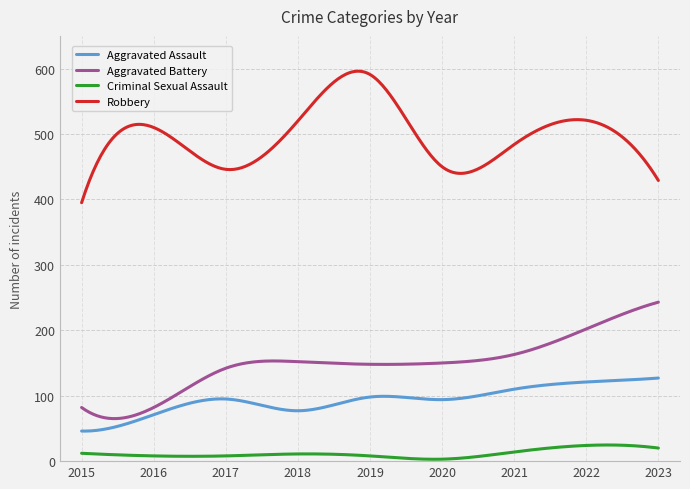

True or false: Aggravated Assault and Robbery cross at least once.

False